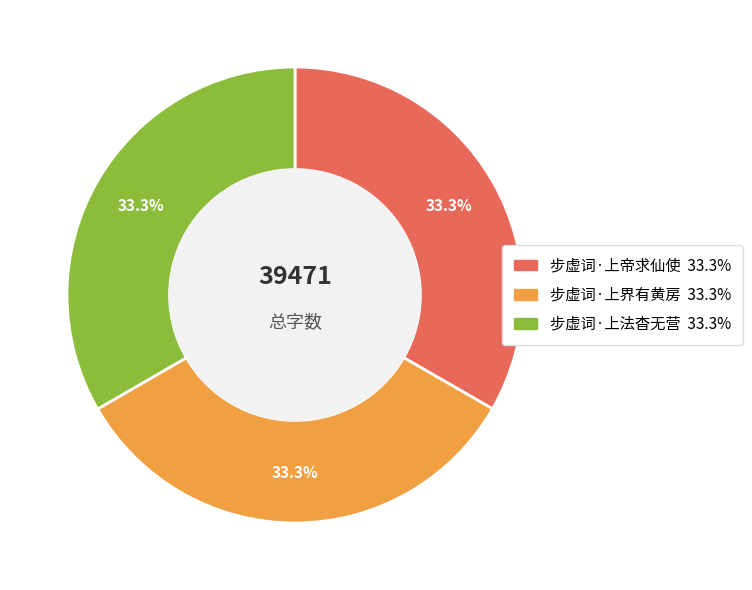

What is the ratio of the value at 步虚词·上法杳无营 to the value at 步虚词·上界有黄房?

1.0